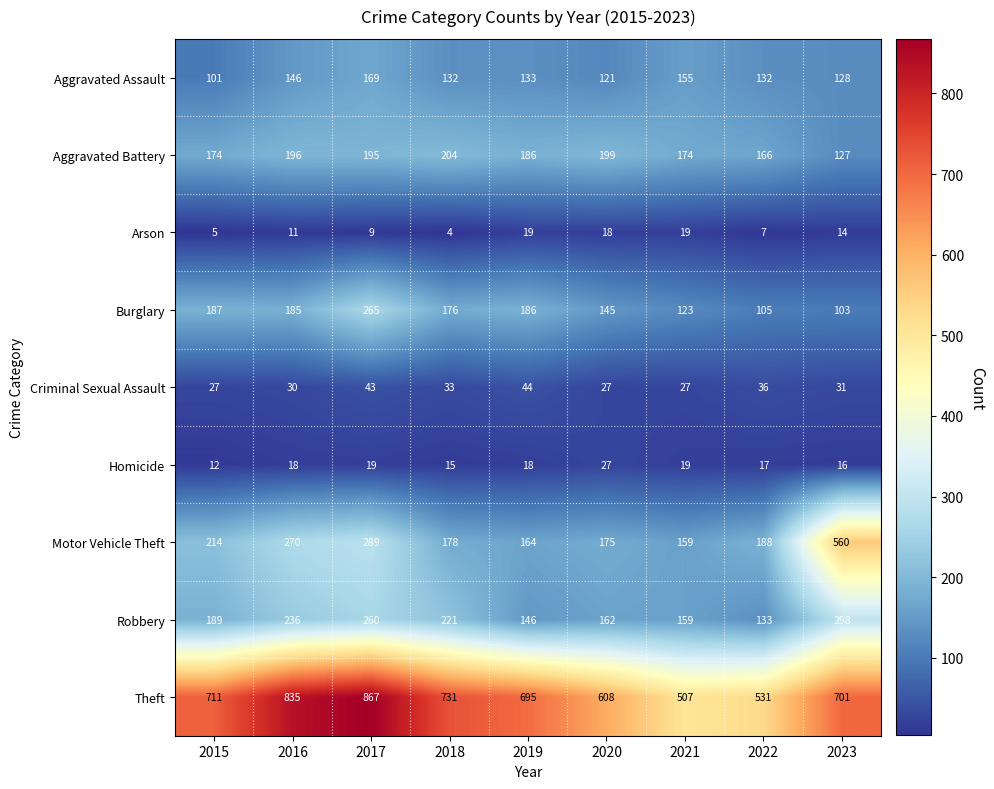

At how many categories does at least one series exceed 370?

9